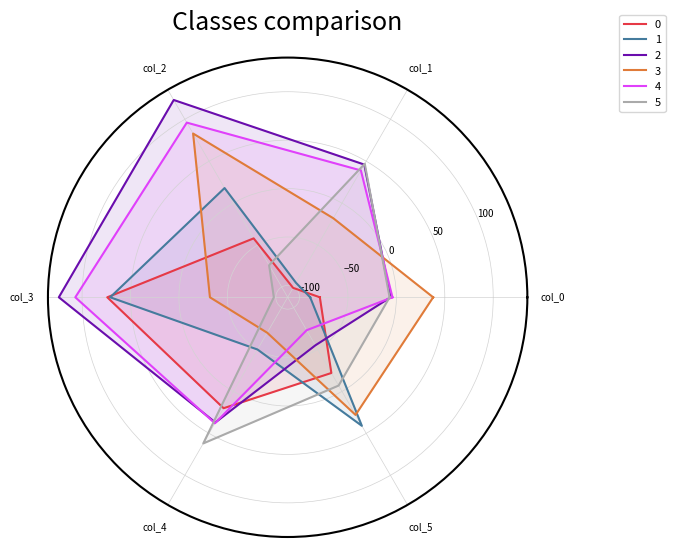

The 2 series shows 46 at col_1. True or false?

True